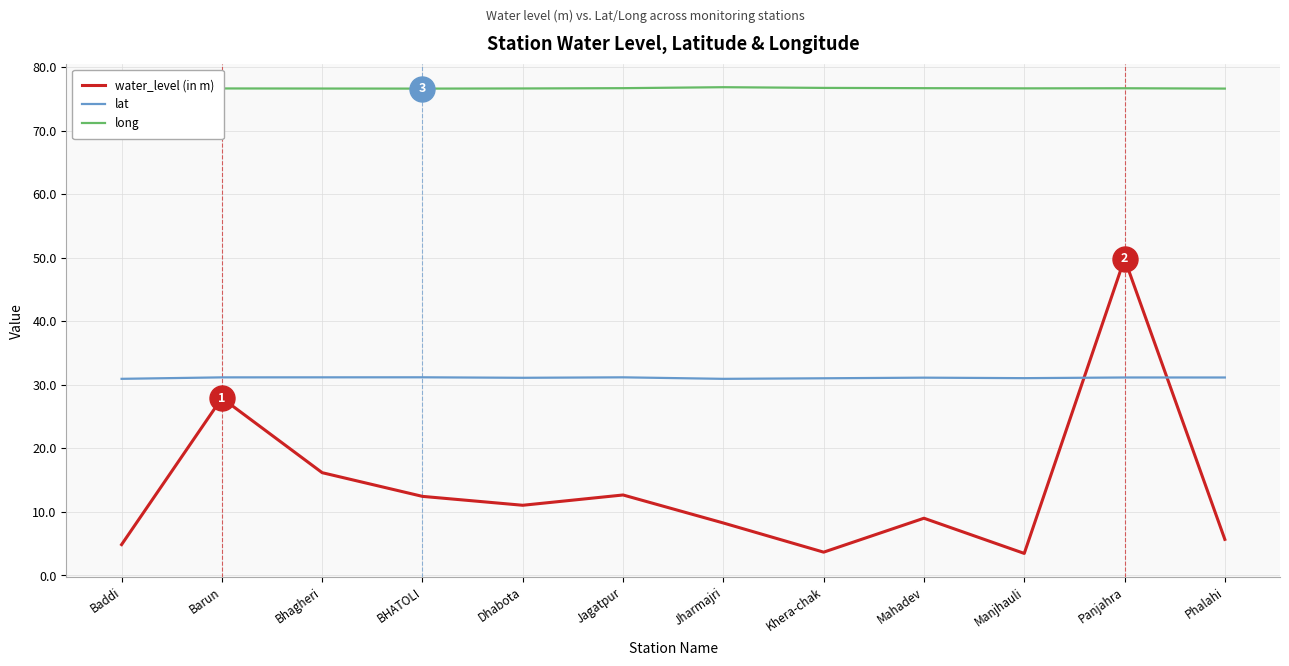

Which series has the widest spread of values?

water_level (in m)